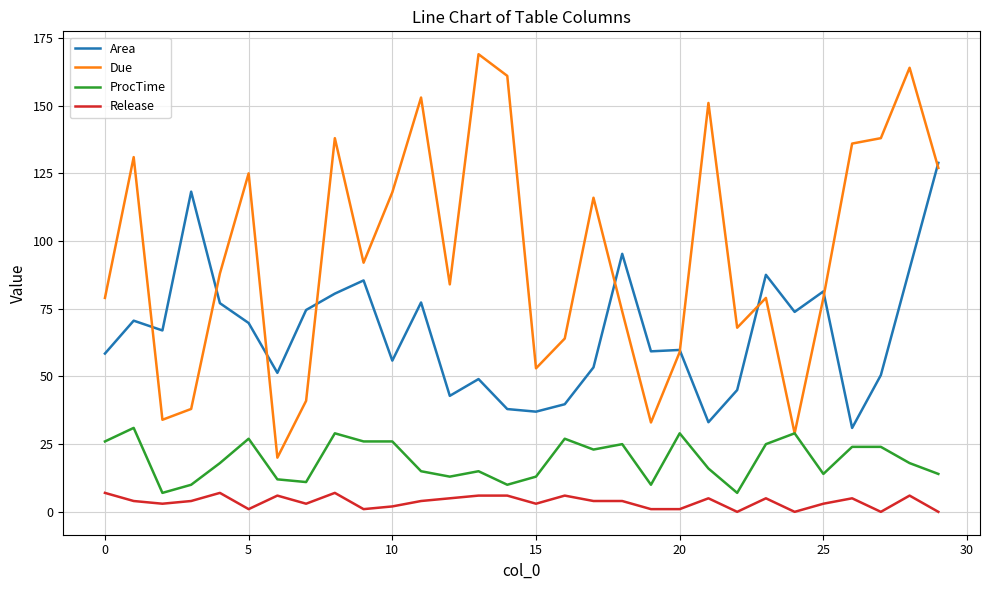

What are all the series names shown in the legend?

Area, Due, ProcTime, Release